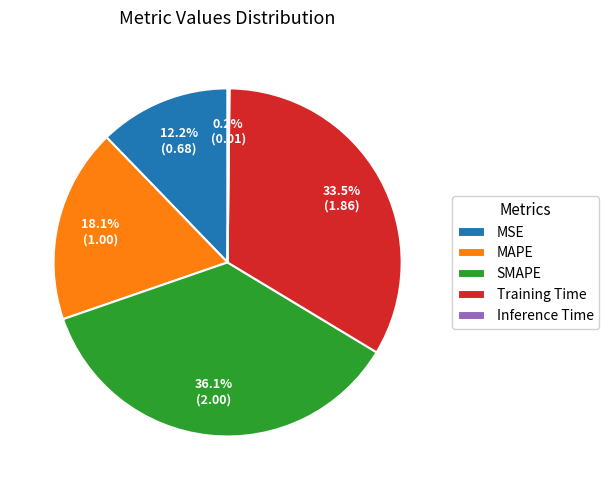

Between Training Time and MAPE, which is larger?

Training Time